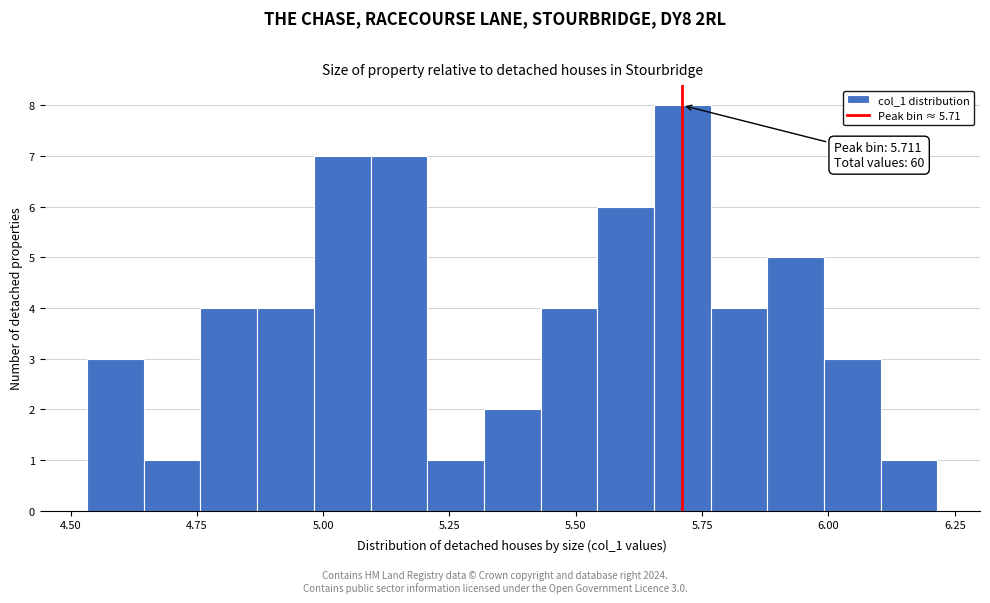

Around what value on the x-axis is the tallest bar? Give the approximate position of its centre, as read against the axis.

5.70